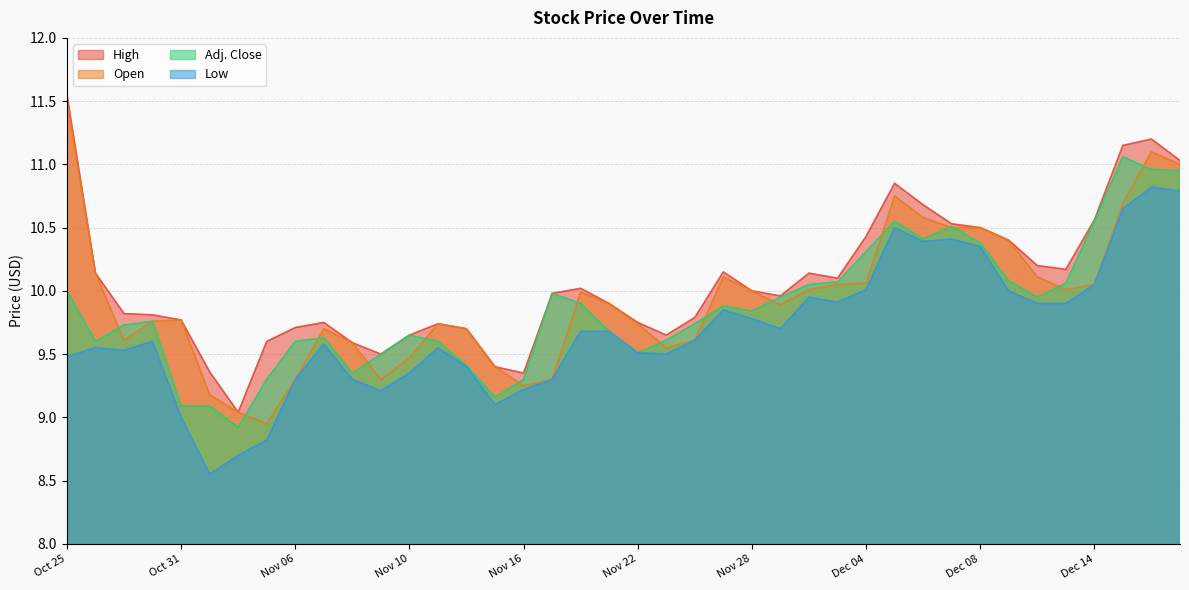

Reading left to right, list all the values displayed in this chart.

High: 11.6	10.1	9.8	9.8	9.8	9.4	9.0	9.6	9.7	9.8	9.6	9.5	9.7	9.7	9.7	9.4	9.3	10.0	10.0	9.9	9.8	9.7	9.8	10.2	10.0	10.0	10.1	10.1	10.4	10.8	10.7	10.5	10.5	10.4	10.2	10.2	10.6	11.2	11.2	11.0
Open: 11.5	10.1	9.6	9.8	9.8	9.2	9.0	8.9	9.3	9.7	9.6	9.3	9.5	9.7	9.7	9.4	9.2	9.3	10.0	9.9	9.7	9.6	9.6	10.1	10.0	9.9	10.0	10.1	10.1	10.8	10.6	10.5	10.5	10.4	10.1	10.0	10.1	10.7	11.1	11.0
Adj. Close: 10.0	9.6	9.7	9.8	9.1	9.1	8.9	9.3	9.6	9.6	9.3	9.5	9.7	9.6	9.4	9.2	9.3	10.0	9.9	9.7	9.5	9.6	9.7	9.9	9.8	9.9	10.1	10.1	10.3	10.6	10.4	10.5	10.4	10.1	9.9	10.1	10.6	11.1	11.0	10.9
Low: 9.5	9.6	9.5	9.6	9.0	8.6	8.7	8.8	9.3	9.6	9.3	9.2	9.3	9.6	9.4	9.1	9.2	9.3	9.7	9.7	9.5	9.5	9.6	9.8	9.8	9.7	9.9	9.9	10.0	10.5	10.4	10.4	10.3	10.0	9.9	9.9	10.1	10.7	10.8	10.8